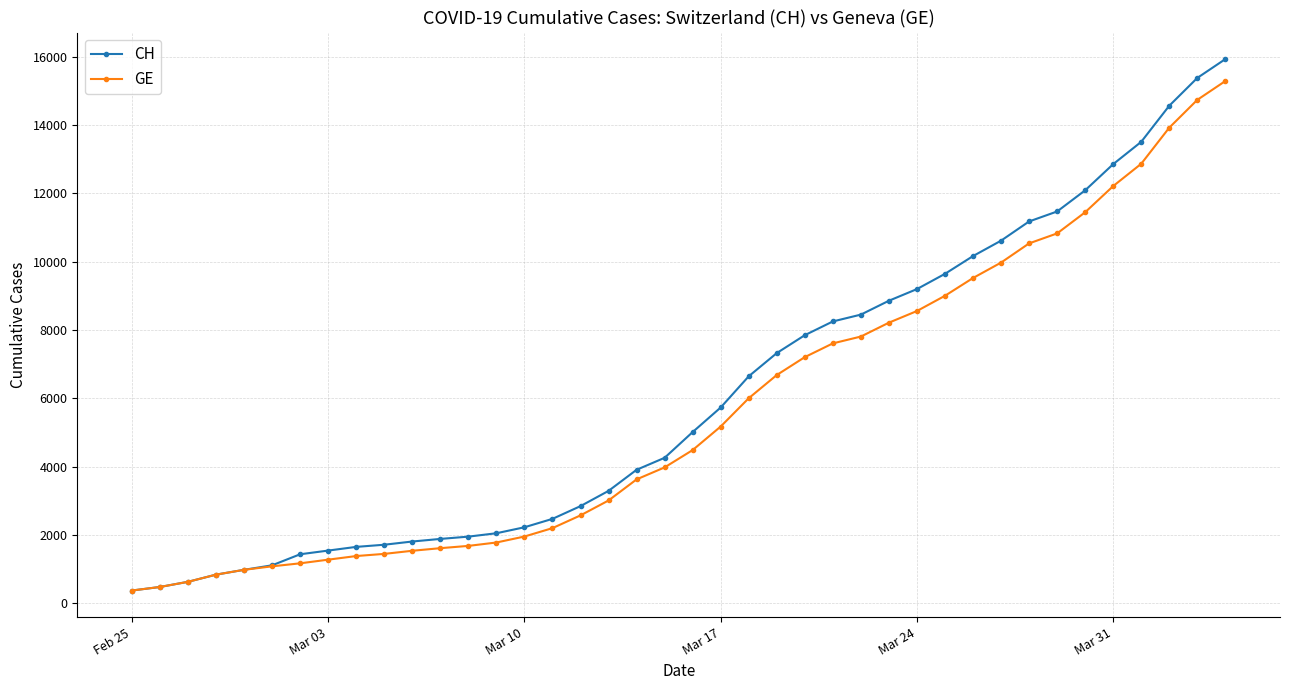

Which series has the largest range (max minus min)?

CH